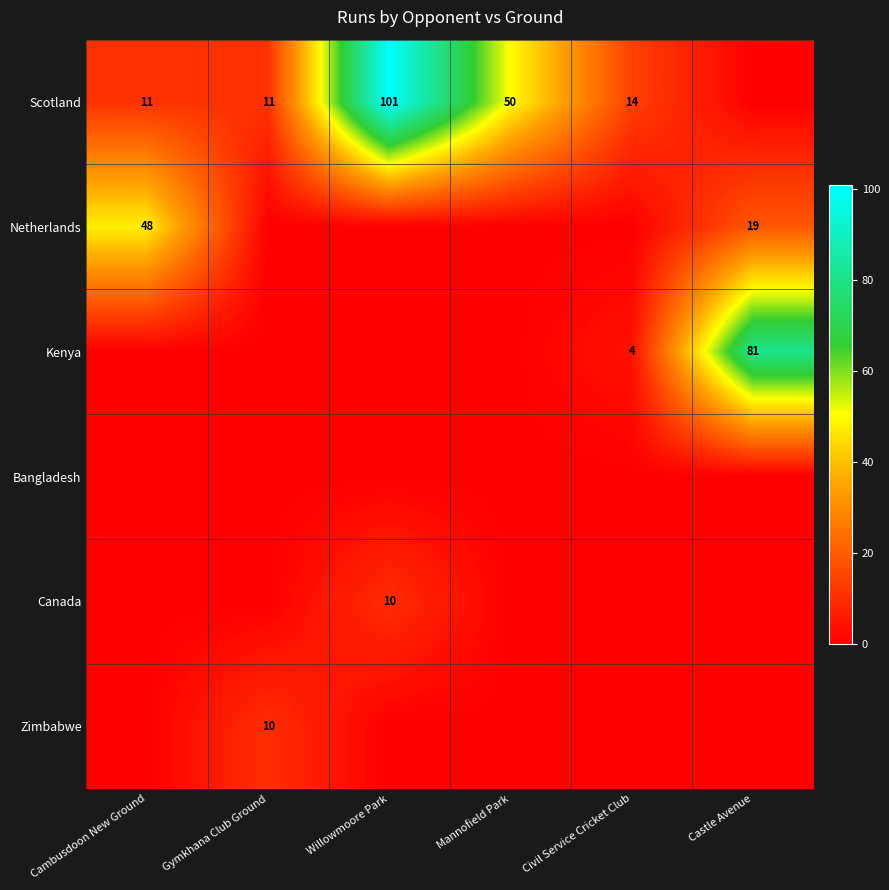

Is the value of Kenya at Civil Service Cricket Club greater than the value of Scotland at Mannofield Park?

No